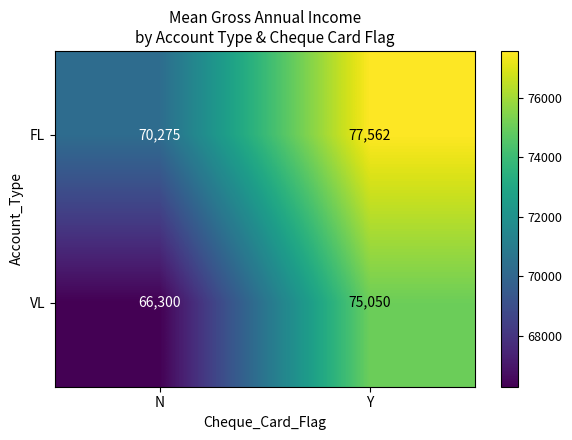

What is the approximate value of VL at N, to the nearest 100?

66300